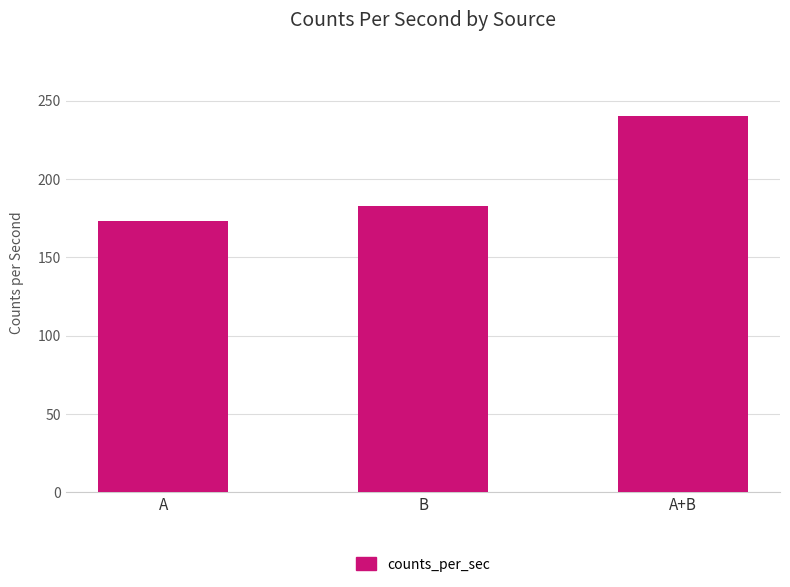

Reading left to right, extract all data points from this chart.

A=173	B=183	A+B=240